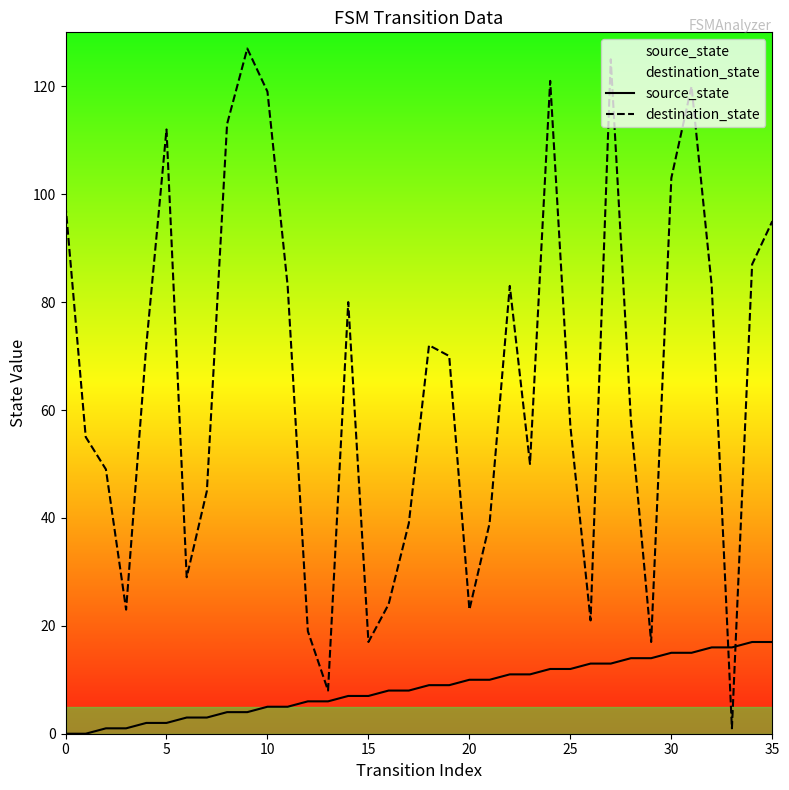

At which category does the chart reach its peak across all series?

9